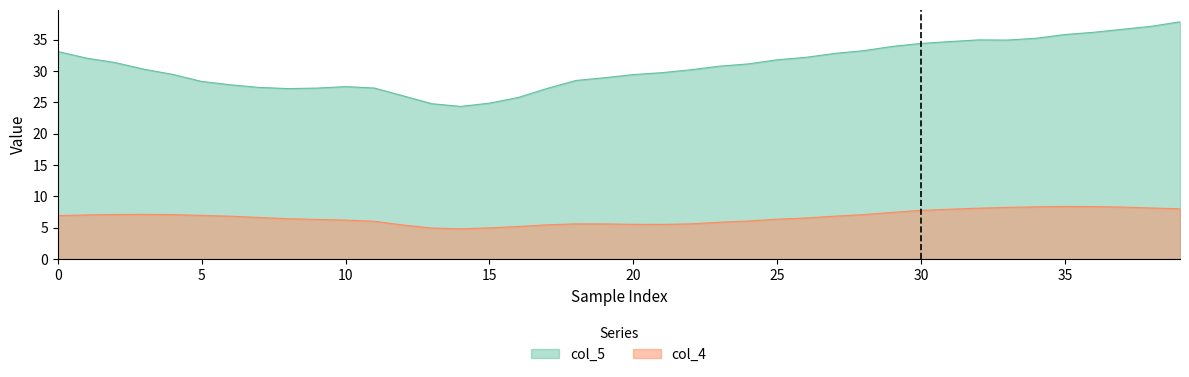

Rank the series by their average value, from lowest to highest.

col_4, col_5